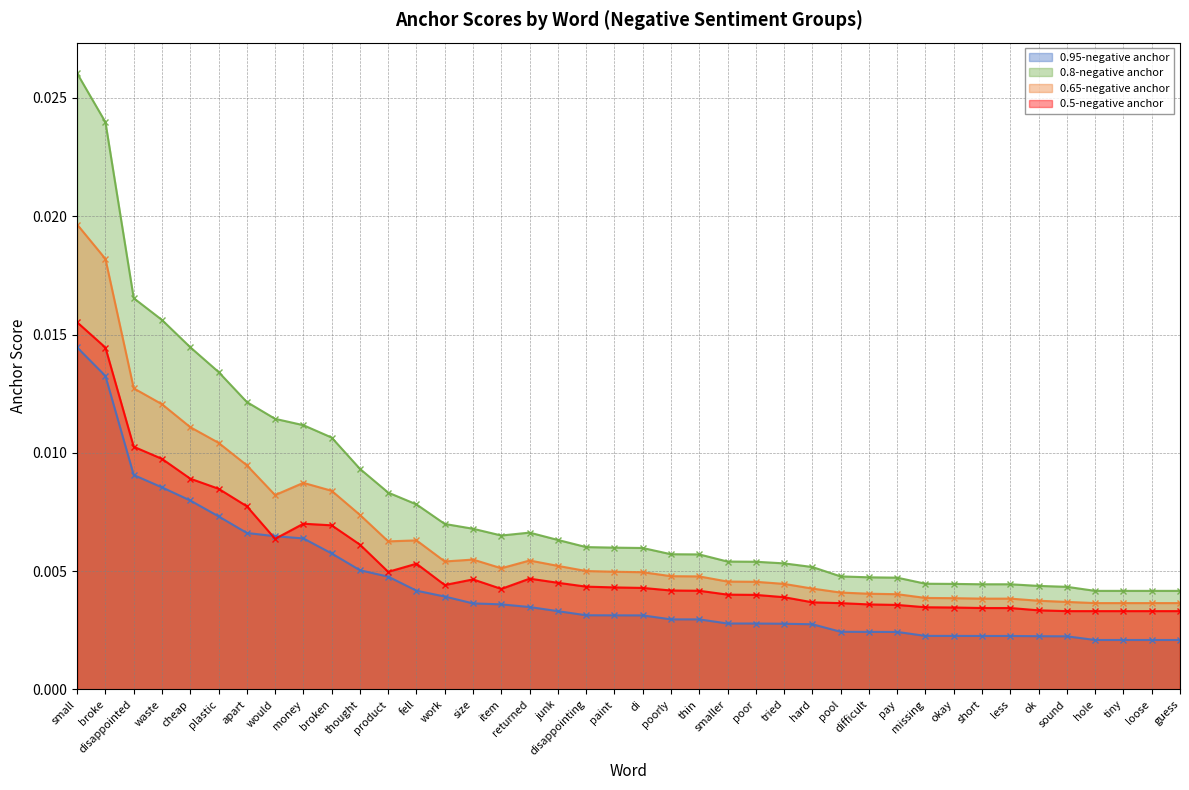

Where is the first local maximum for 0.5-negative anchor?

money